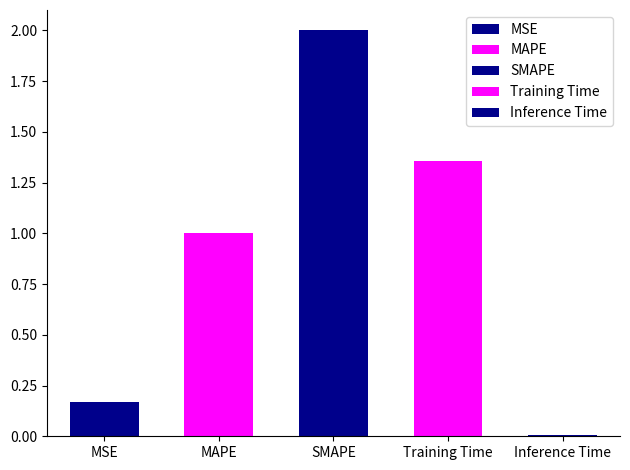

What is the approximate value at MAPE?

1.0